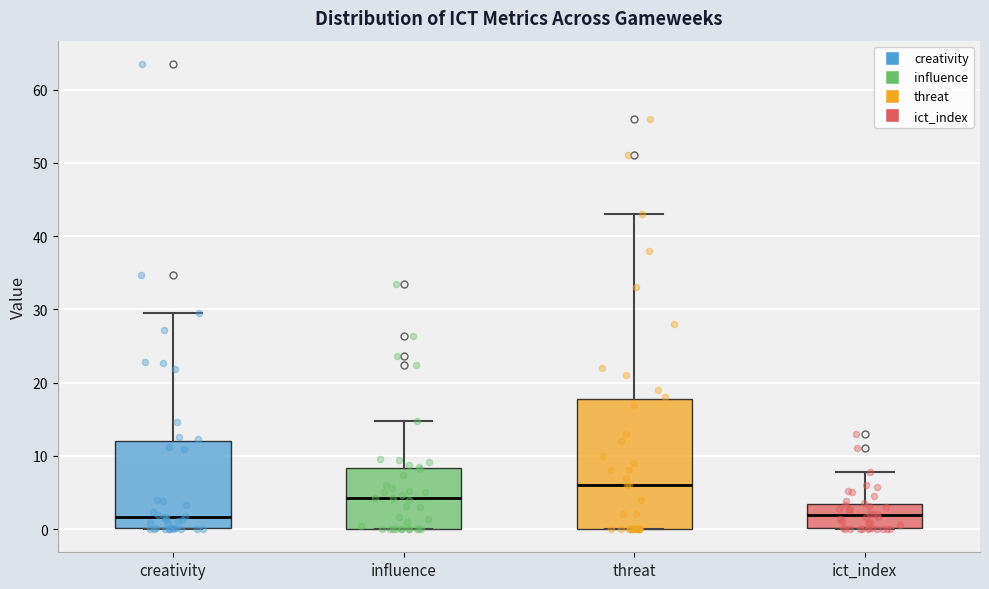

Reading left to right, transcribe this box plot: for each box, give where its median line is, the range the box spans, and where its two whiskers end, as read against the y-axis. The values are not printed on the chart, so give them approximately, as read against the axis.

creativity: median 2, box 0 to 12, whiskers 0 to 30
influence: median 4, box 0 to 8, whiskers 0 to 15
threat: median 6, box 0 to 18, whiskers 0 to 43
ict_index: median 2, box 0 to 3, whiskers 0 to 8